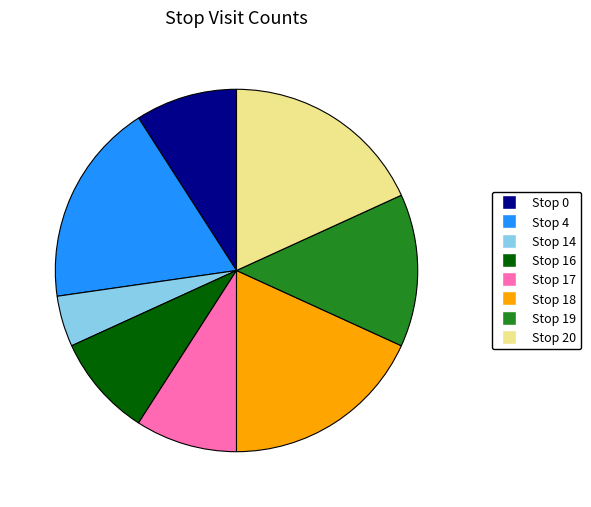

Does Stop 19 account for over 50% of the chart?

No